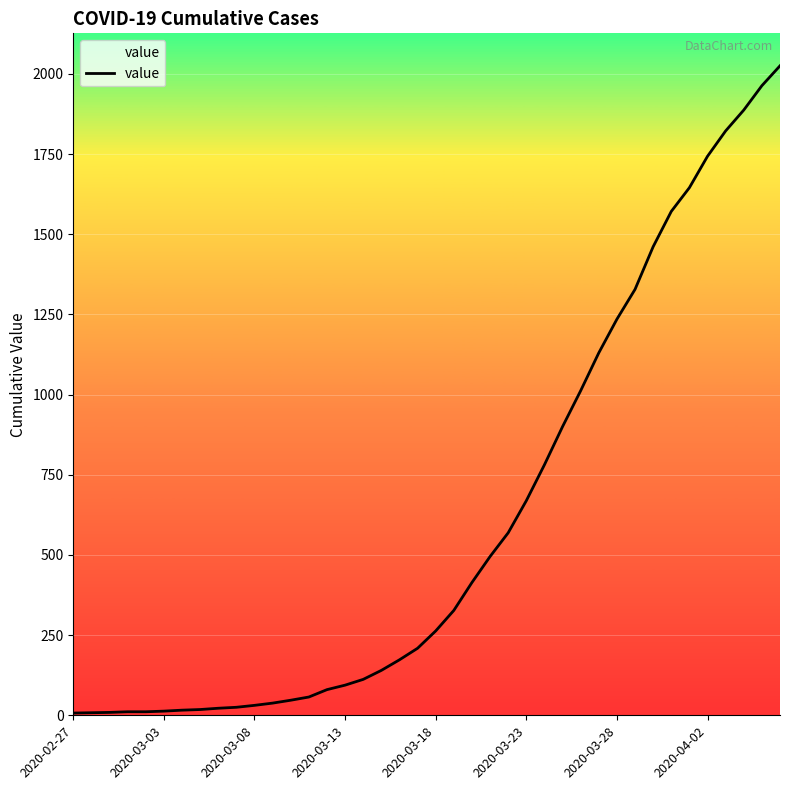

What is the maximum value shown in the chart?

2025